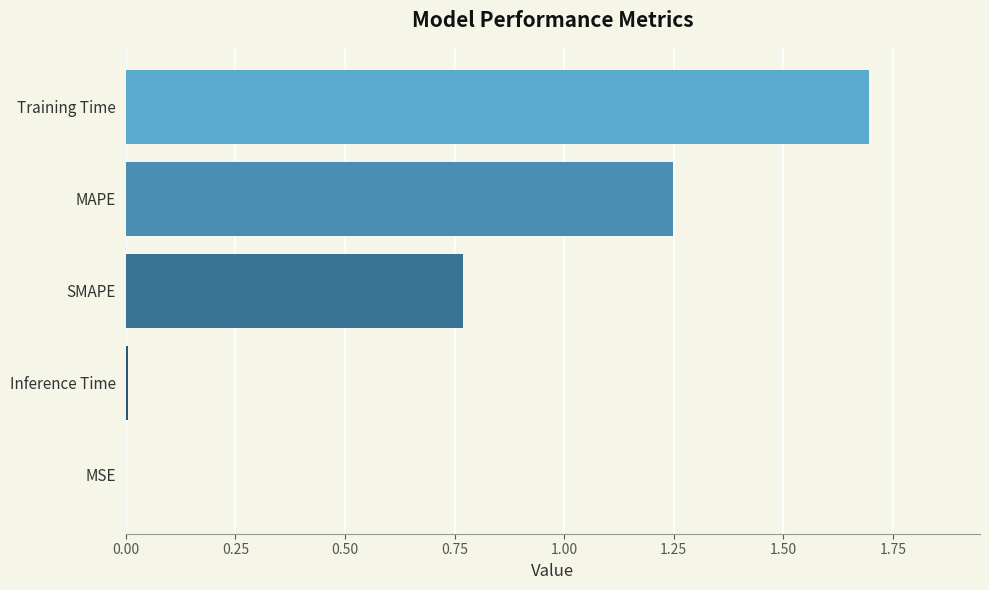

Between MAPE and SMAPE, which is larger?

MAPE